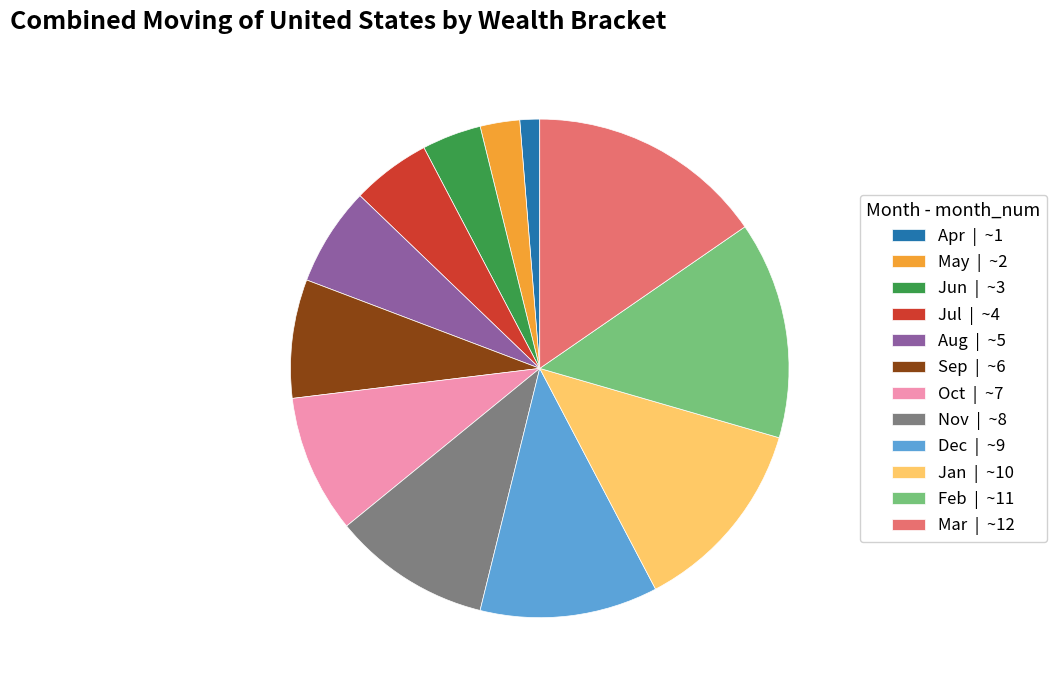

Does Jul | ~4 account for over 50% of the chart?

No